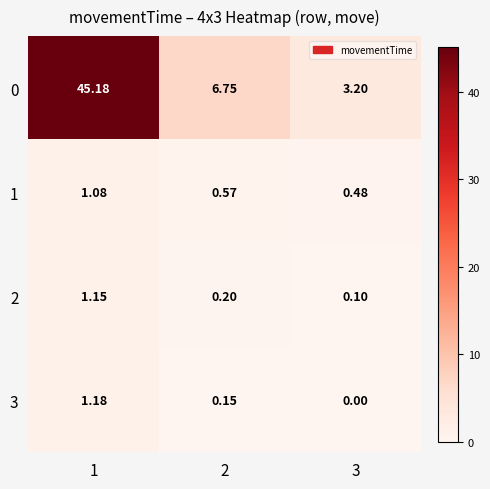

How many distinct data groups are displayed?

4